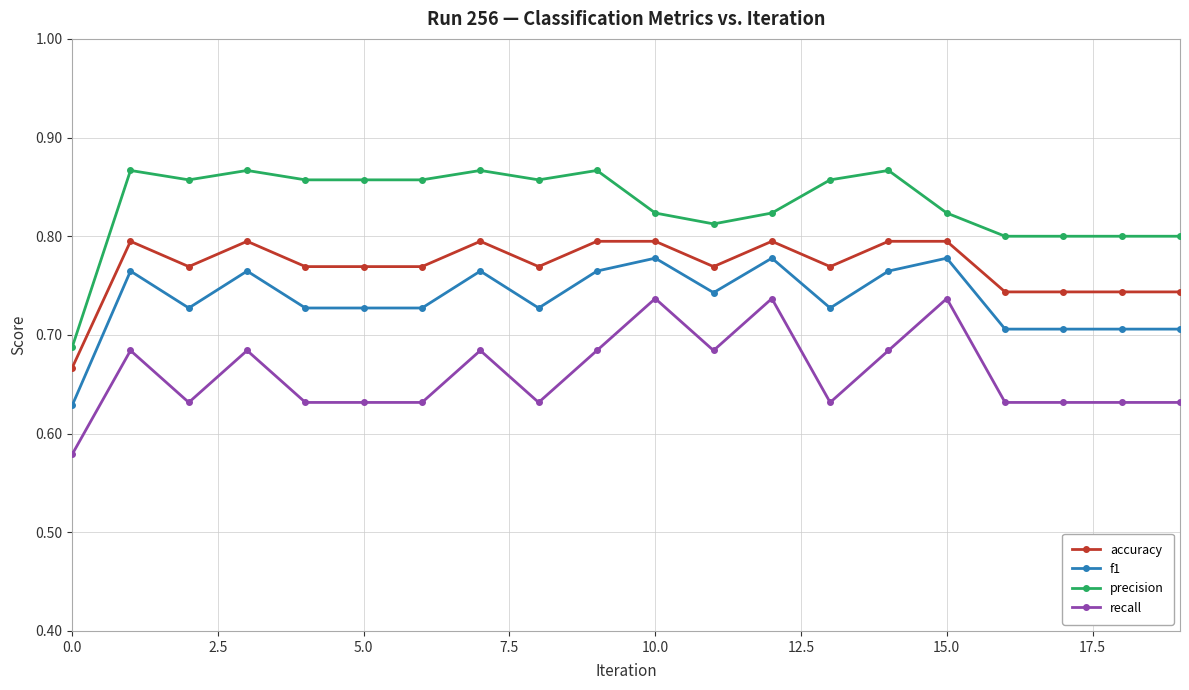

Count the recall values in the range 0 to 1.

20